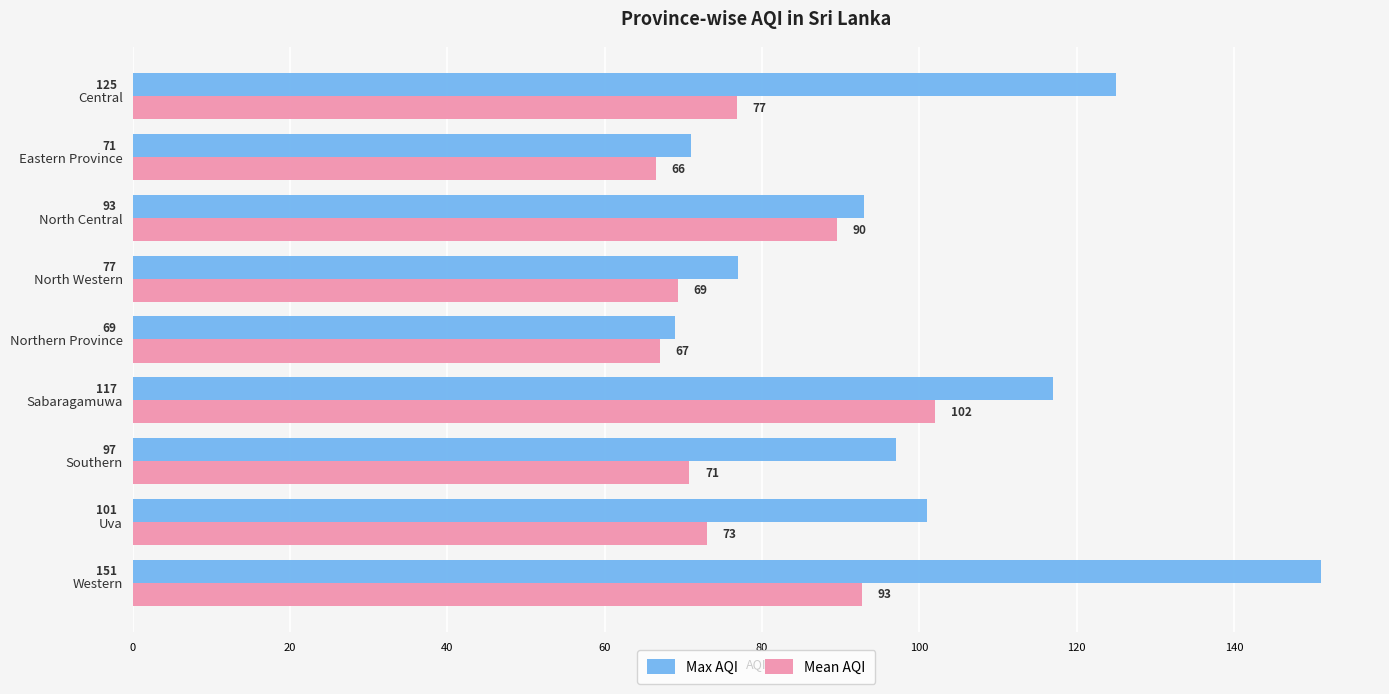

How many data points does each series have?

9